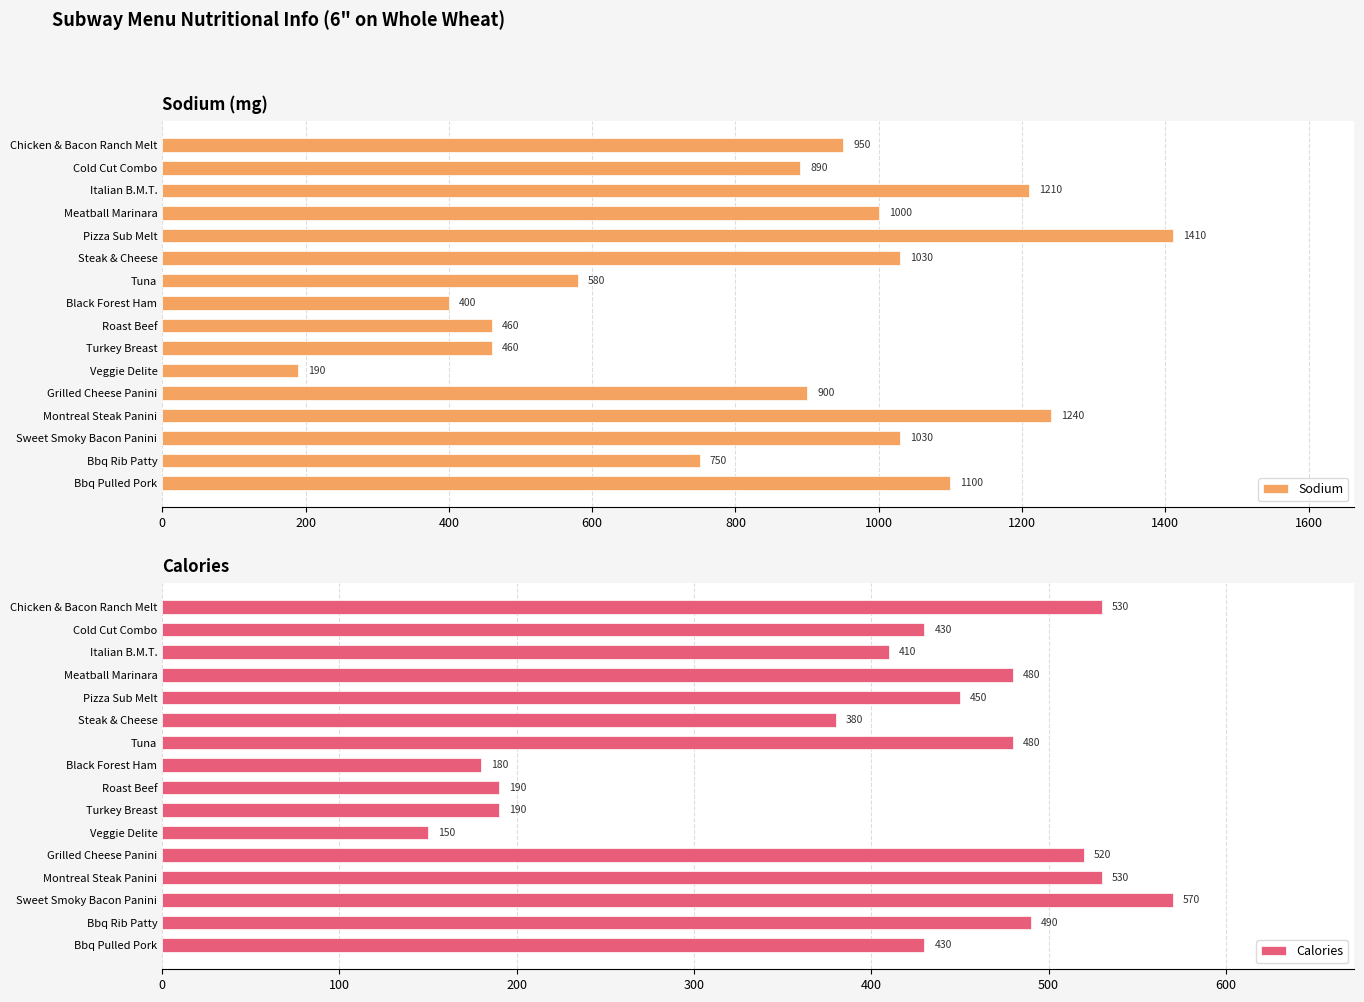

What is the maximum value for Sodium?

1410